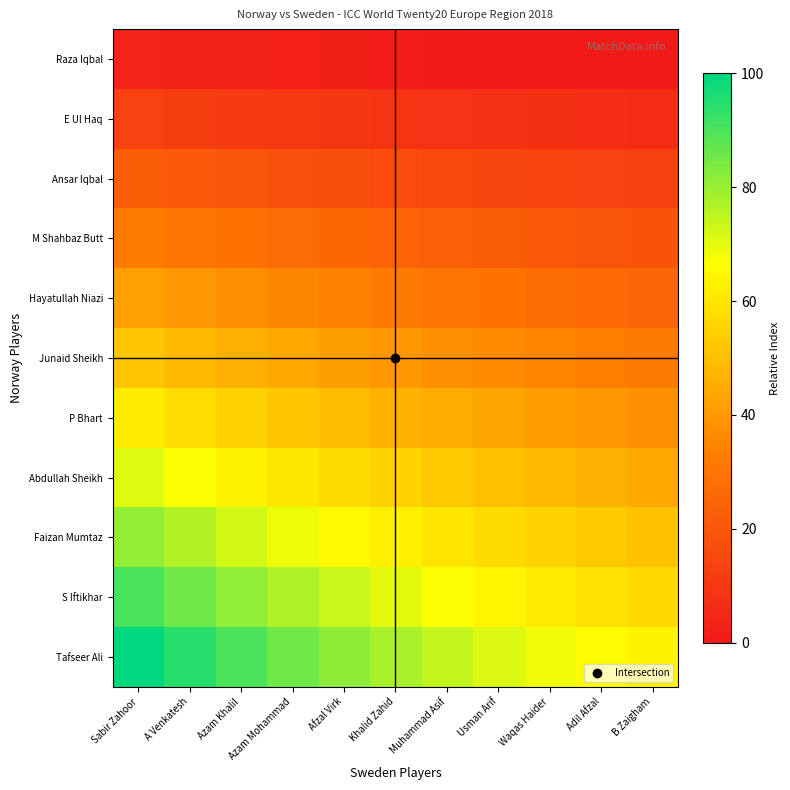

What is the total value across all series at Adil Afzal?

363.3